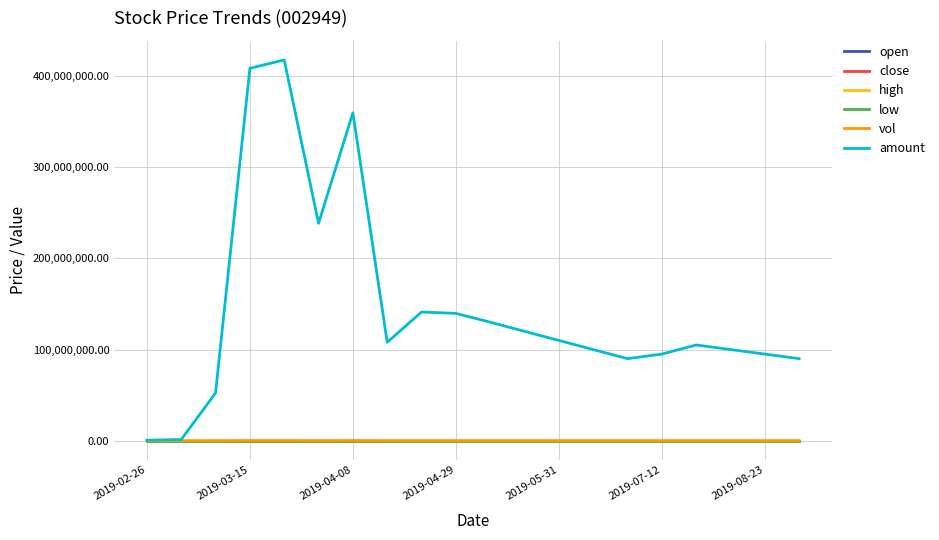

Which series has the largest total across all categories?

amount